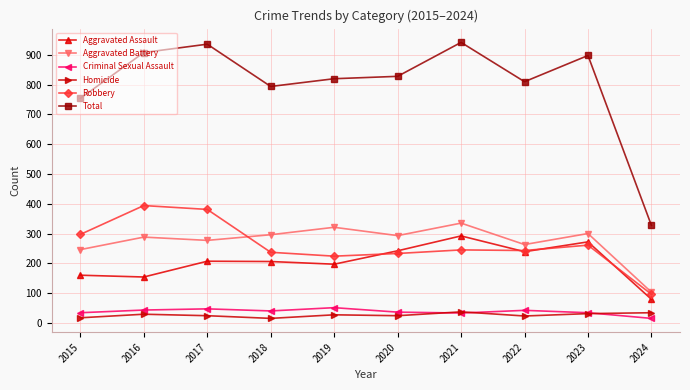

Which series has the widest spread of values?

Total